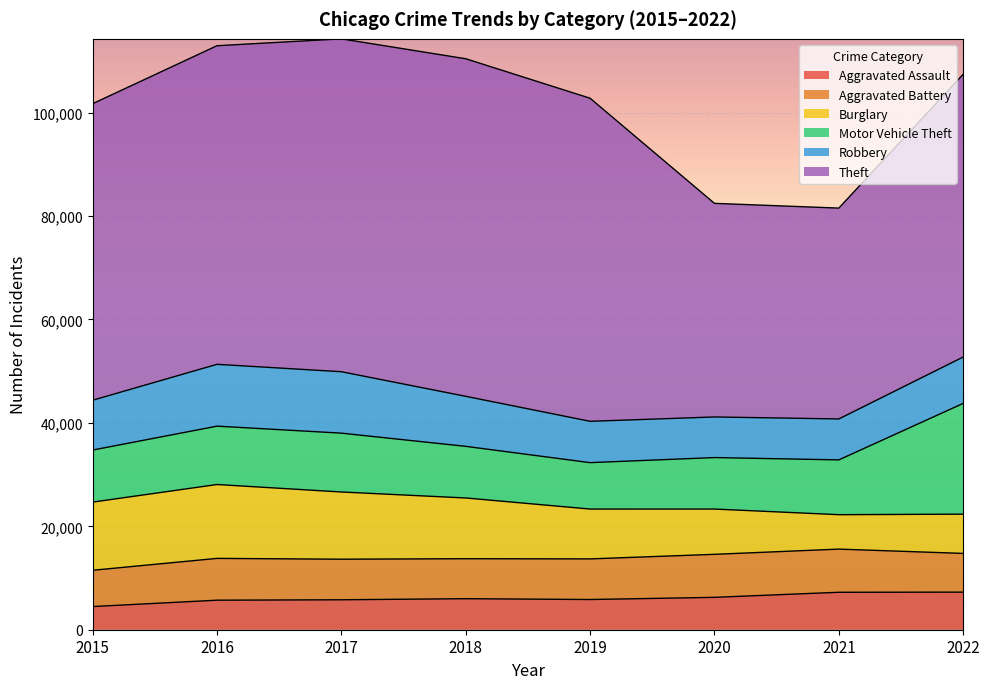

How many values in the Motor Vehicle Theft series exceed 10598?

3